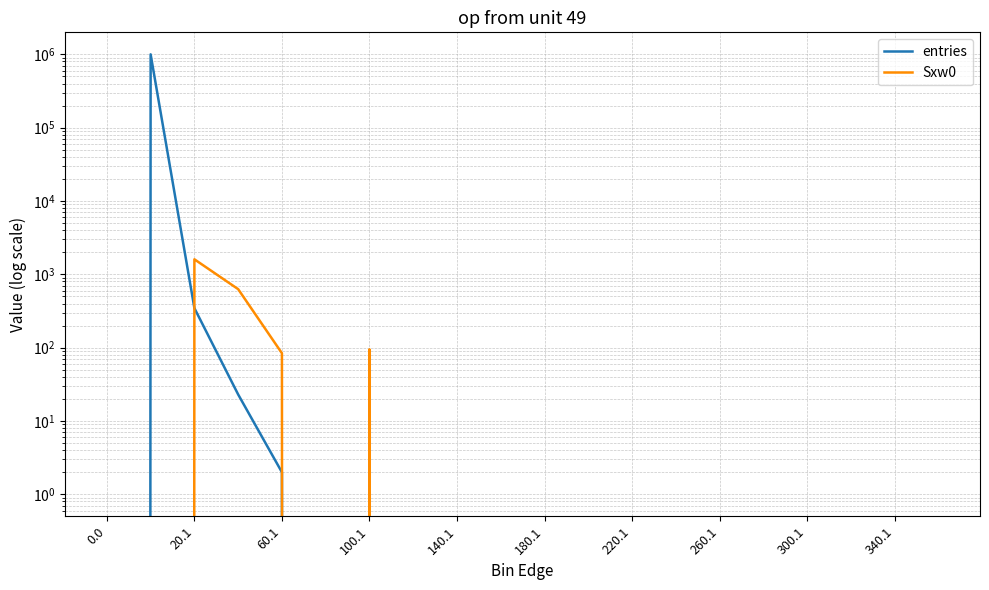

Rank the series by their average value, from highest to lowest.

entries, Sxw0